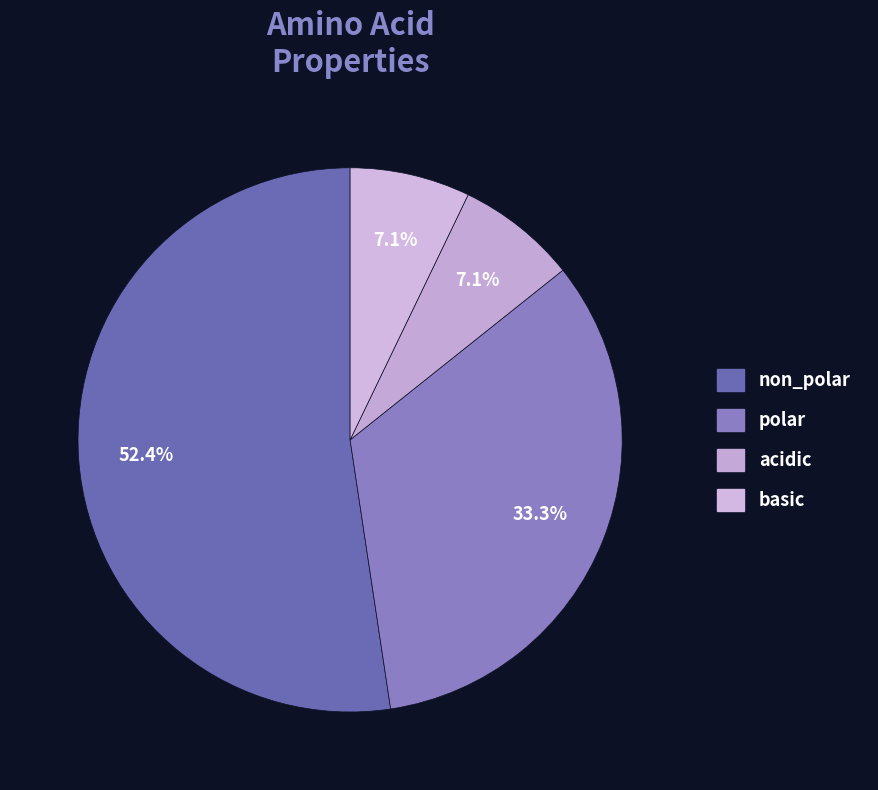

How many segments does this pie chart have?

4